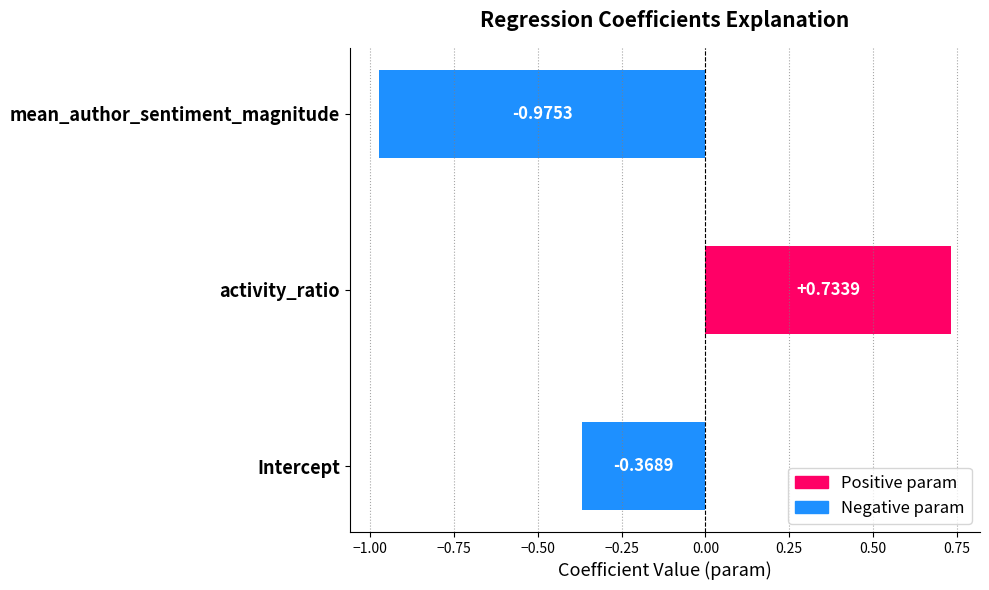

Which has a higher value, activity_ratio or mean_author_sentiment_magnitude?

activity_ratio